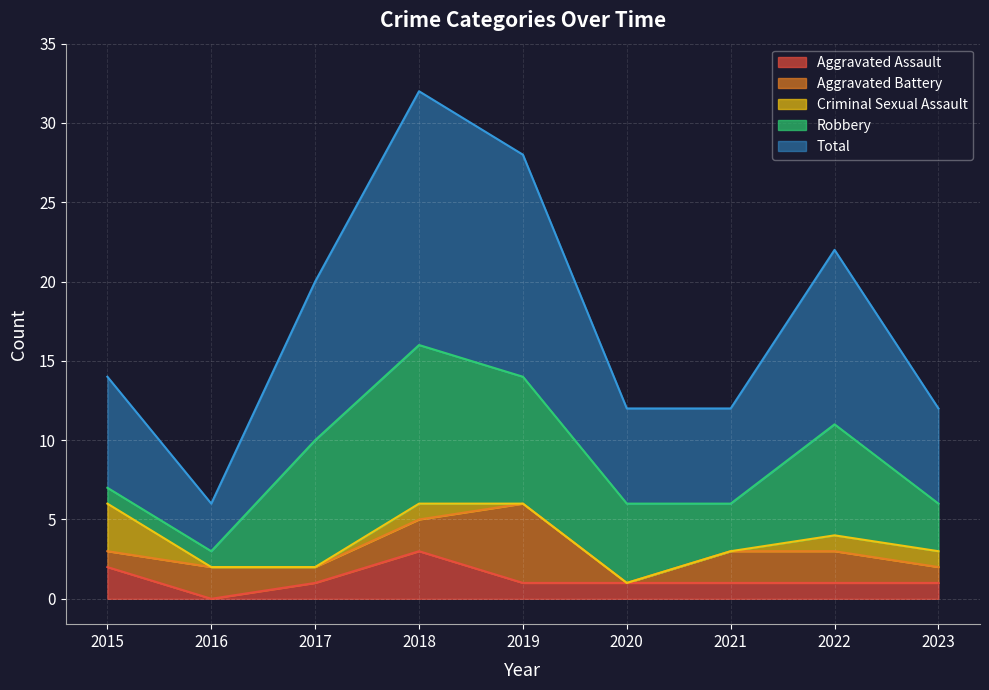

At which category does Aggravated Assault reach its first local peak?

2018